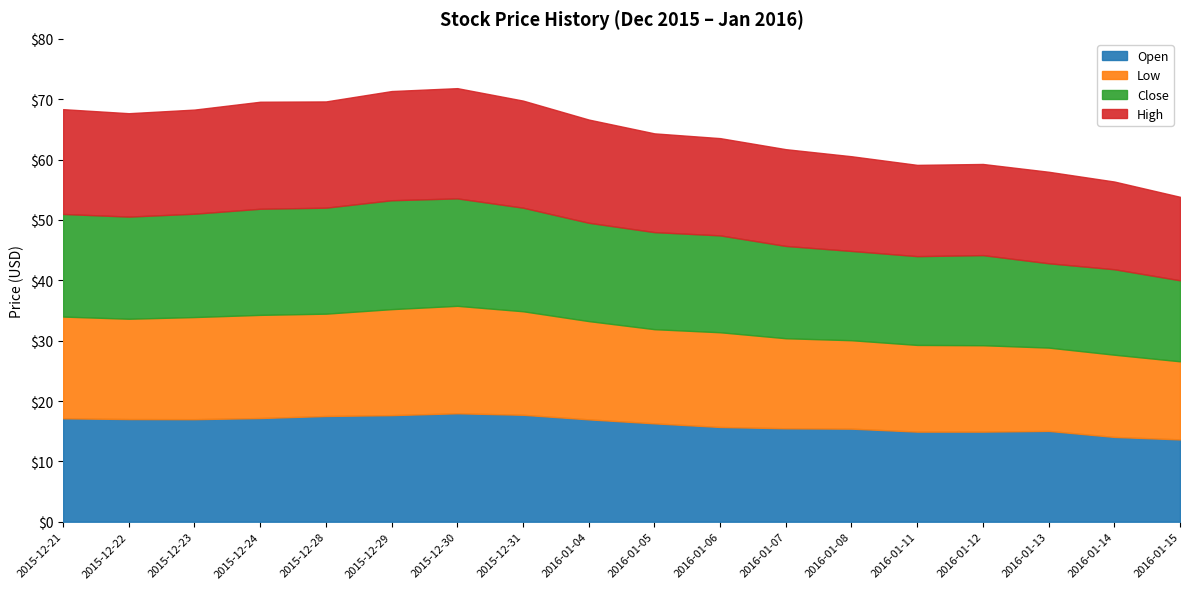

What is the value of the Close point at the 9th from the left?

16.3